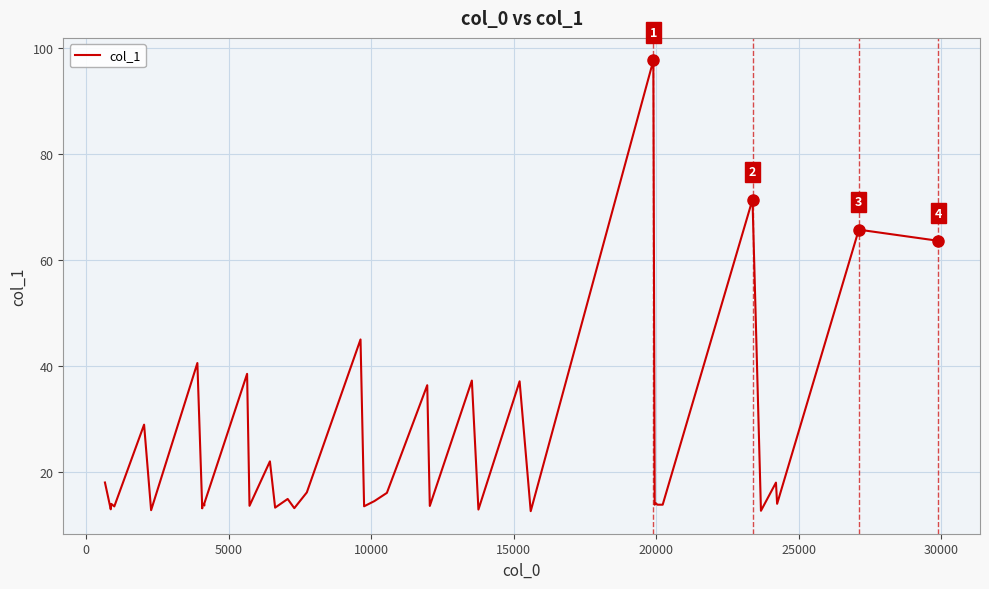

What position from the right is 25?

15